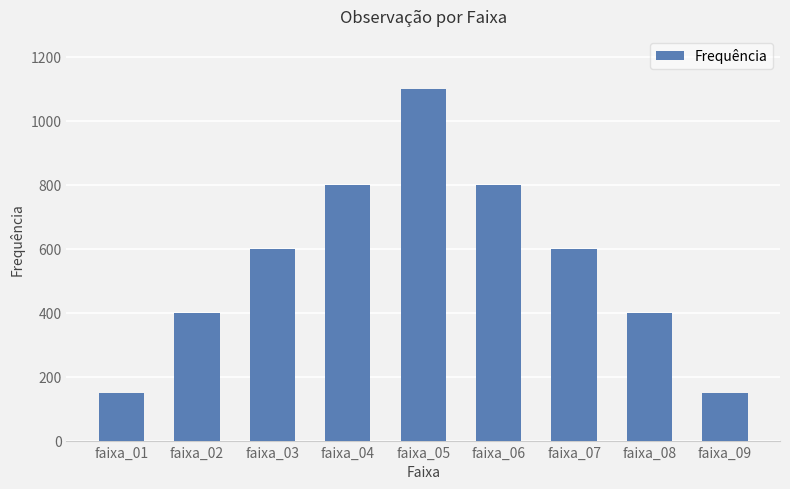

What is the value of the 6th bar from the left?

800